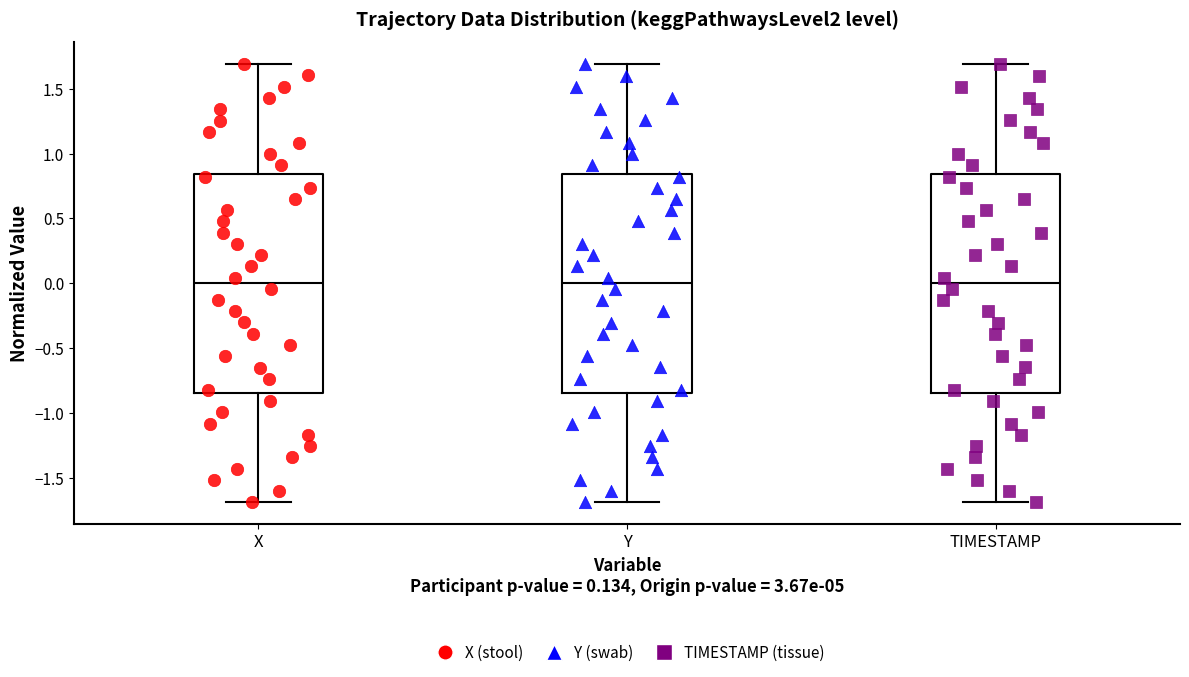

Reading left to right, transcribe this box plot: for each box, give where its median line is, the range the box spans, and where its two whiskers end, as read against the y-axis. The values are not printed on the chart, so give them approximately, as read against the axis.

X: median 0.00, box -0.85 to 0.85, whiskers -1.70 to 1.70
Y: median 0.00, box -0.85 to 0.85, whiskers -1.70 to 1.70
TIMESTAMP: median 0.00, box -0.85 to 0.85, whiskers -1.70 to 1.70